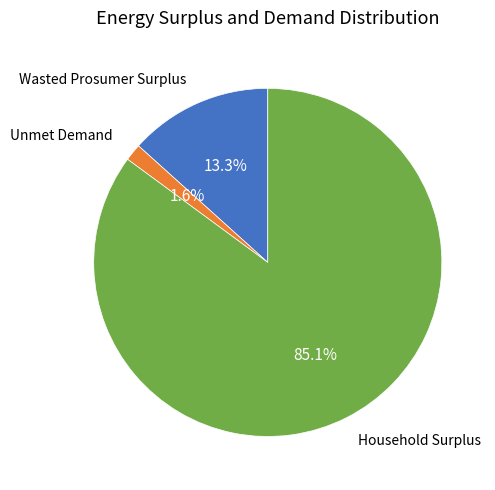

True or false: Household Surplus accounts for 85% of the total.

True